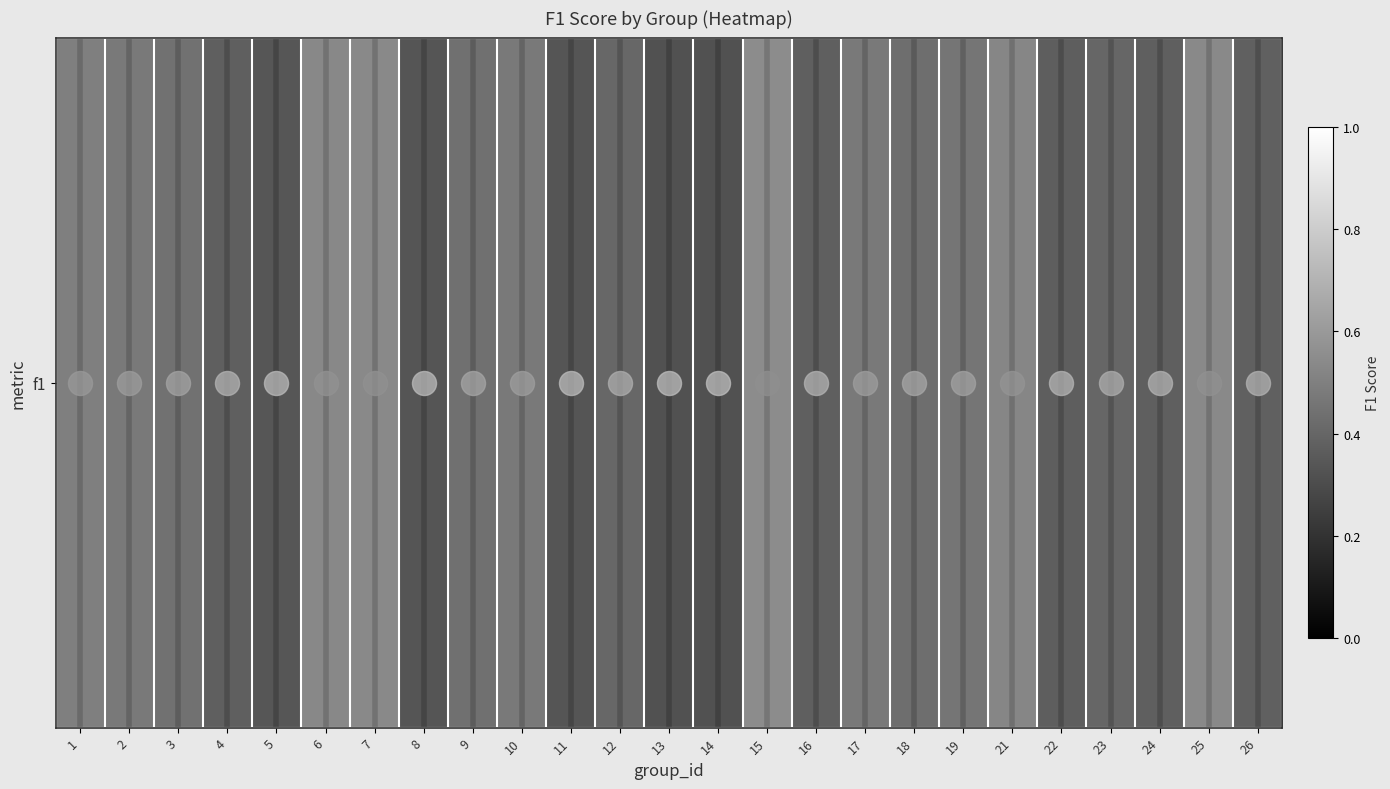

Reading left to right, extract all data points from this chart.

0.5	0.5	0.4	0.4	0.3	0.5	0.5	0.3	0.4	0.5	0.3	0.4	0.3	0.3	0.5	0.4	0.5	0.4	0.5	0.5	0.4	0.4	0.4	0.5	0.4